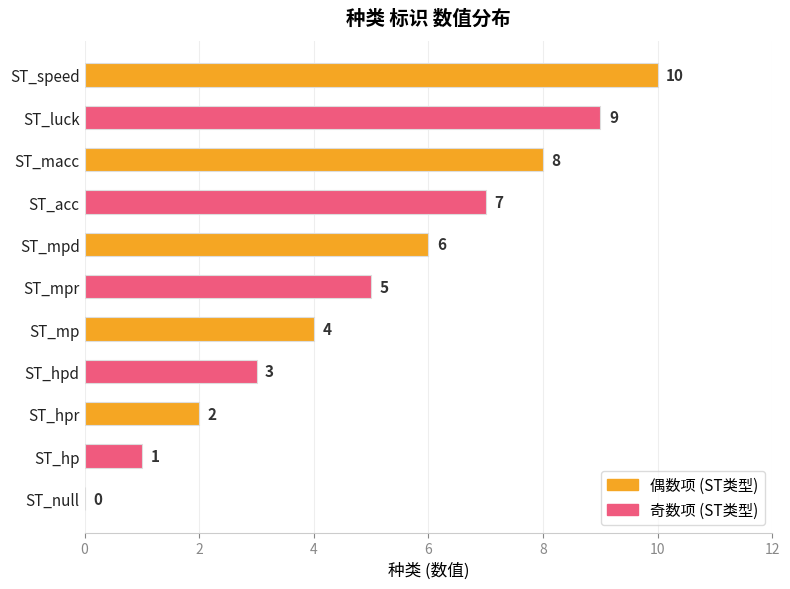

Count the number of data series in this chart.

1